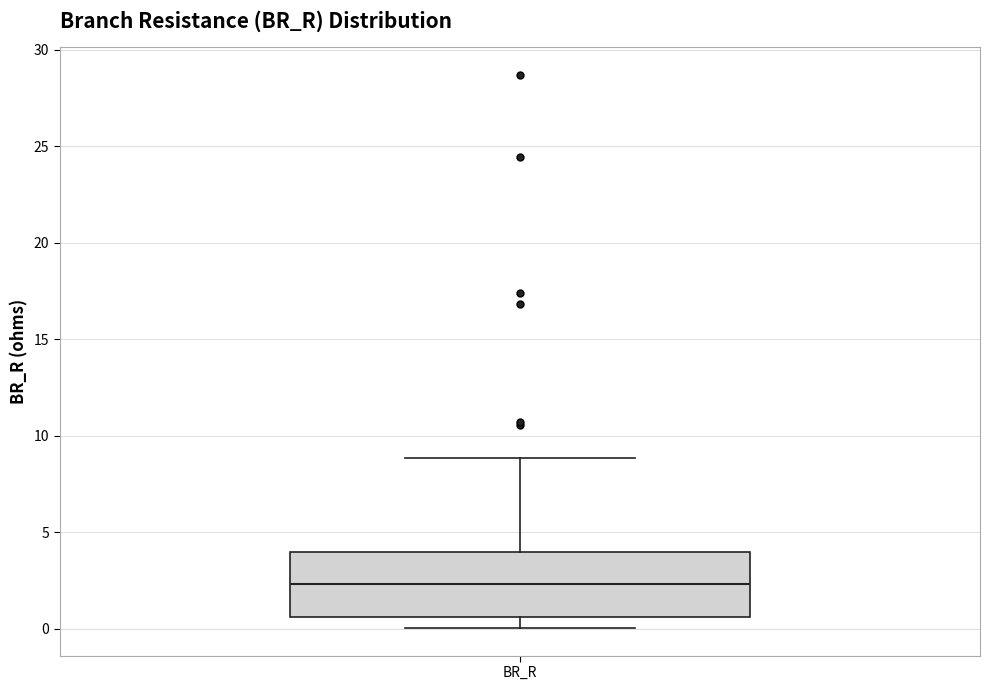

Where is the upper edge of the box for BR_R on the y-axis? The values are not printed on the chart, so give them approximately, as read against the axis.

4.0